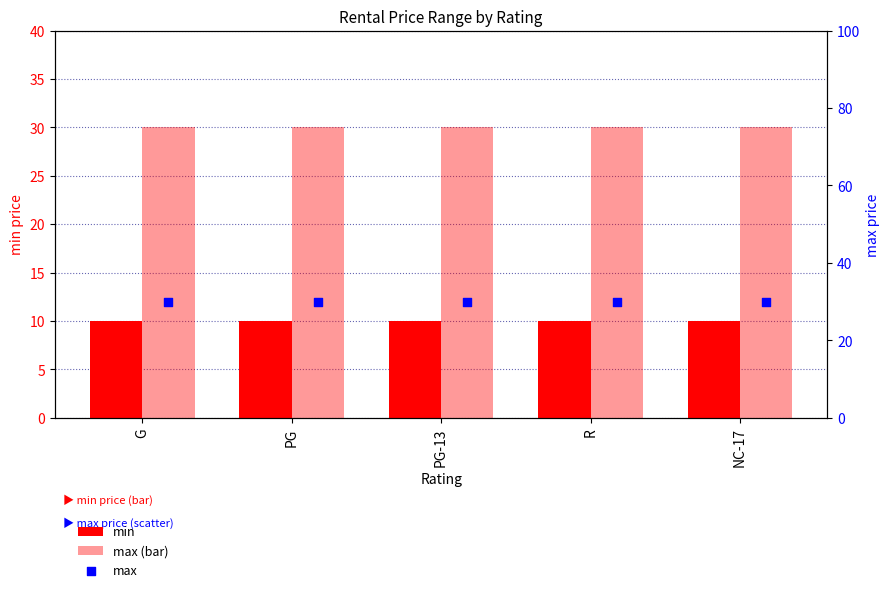

At how many categories does at least one series exceed 25?

5